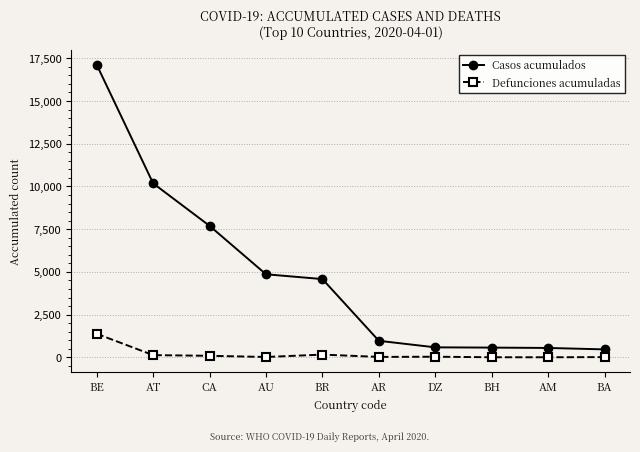

What value does the Casos acumulados series have at DZ?

584